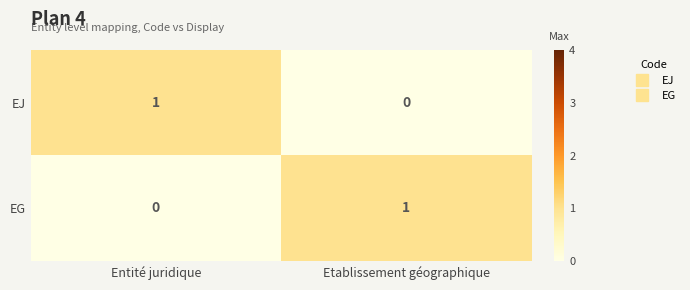

True or false: EJ has a value of 1 at Entité juridique.

True